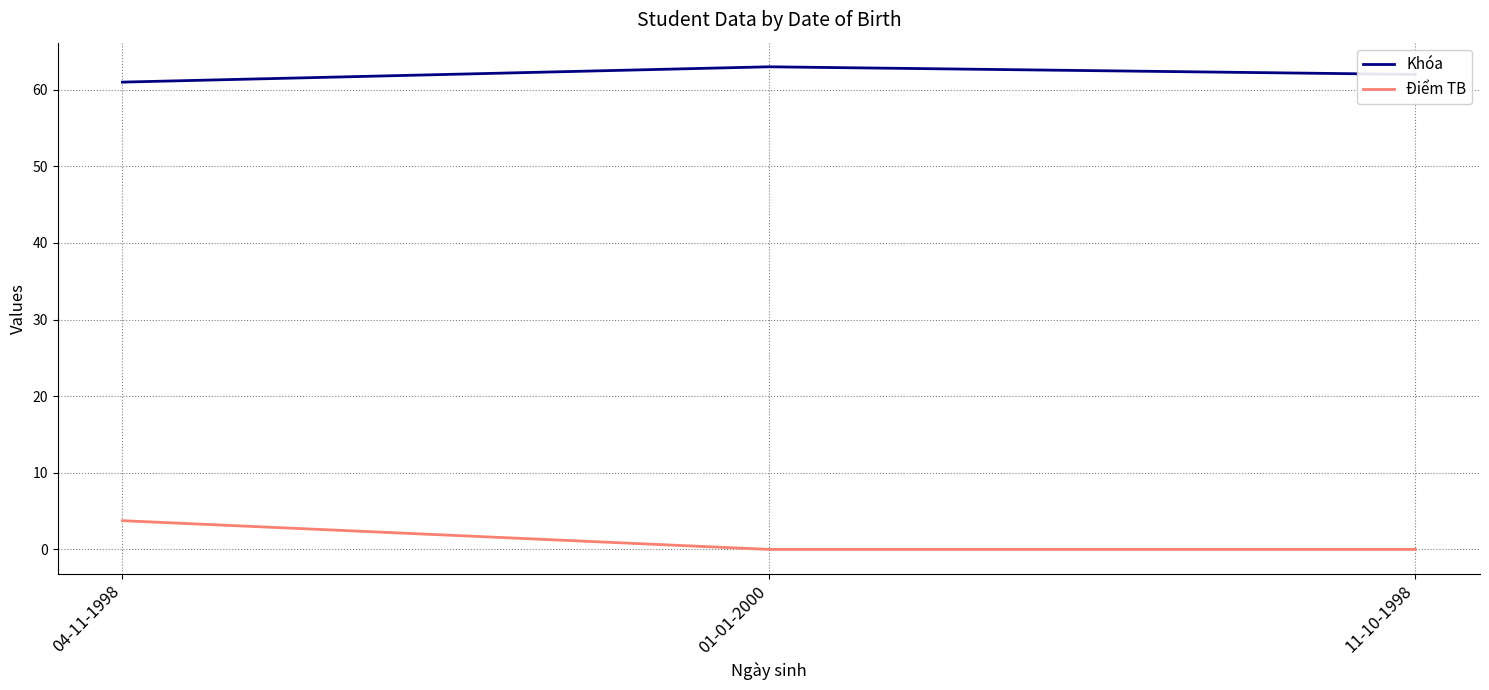

What is the difference between the highest and lowest values at 11-10-1998?

62.0